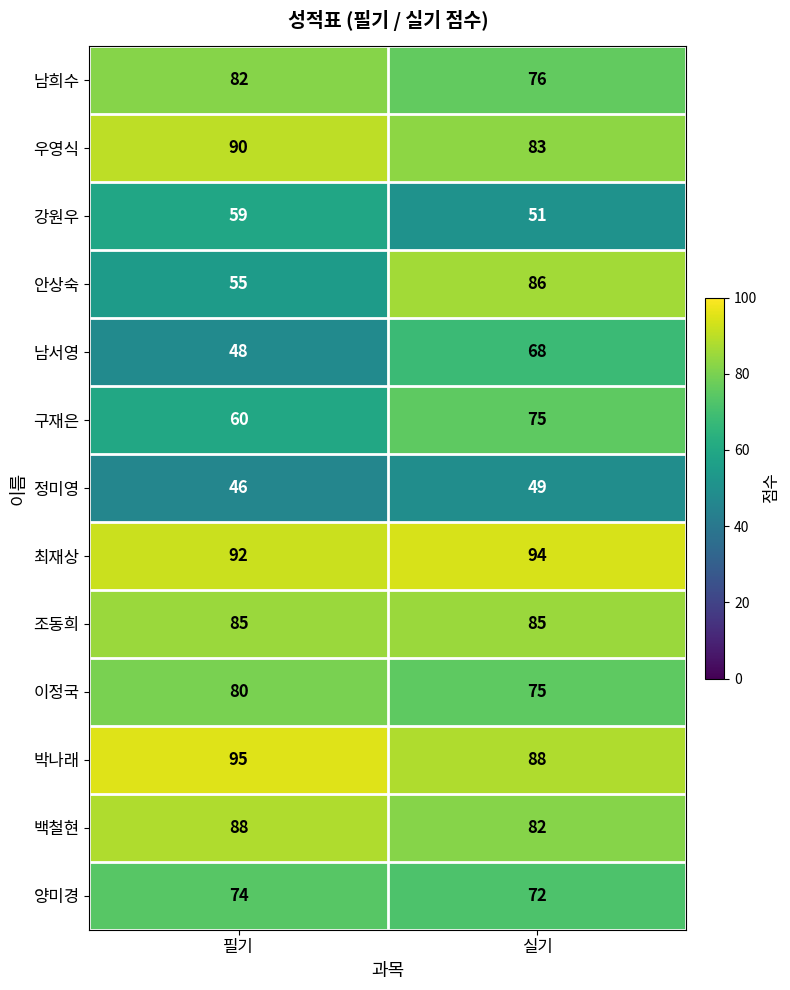

What is the minimum value shown in the chart?

46